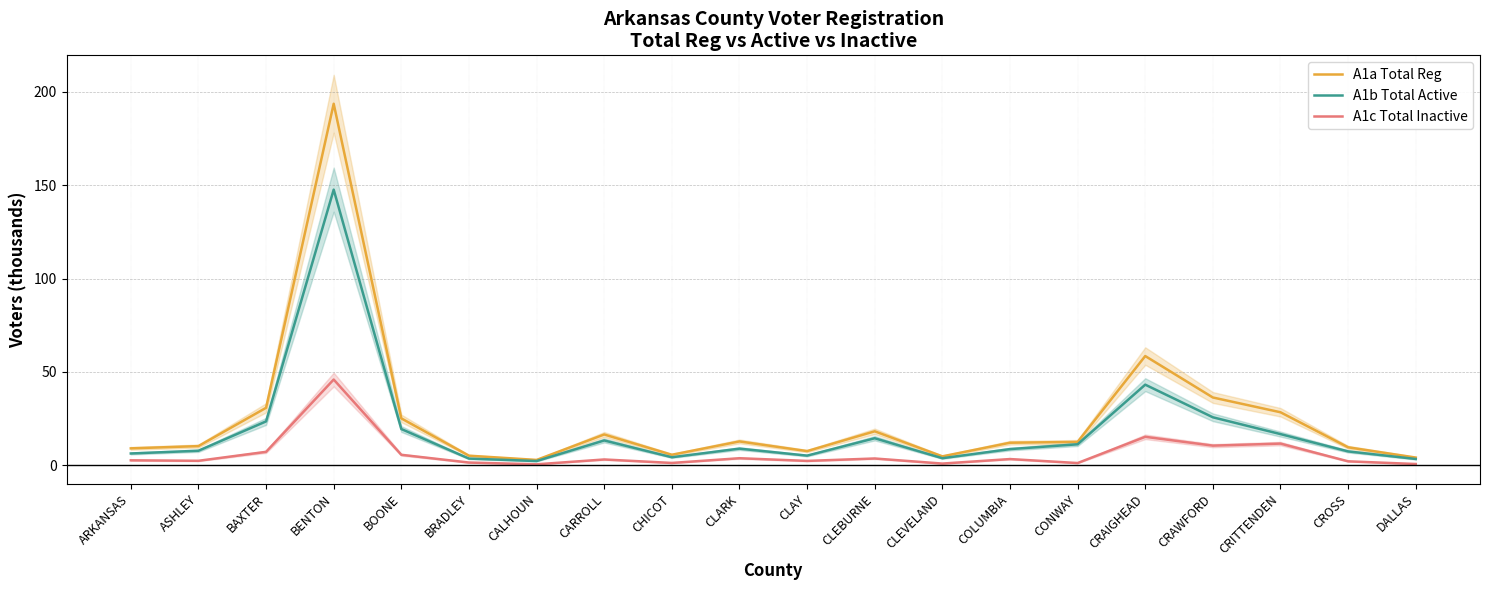

How many data points in A1b Total Active are above 8?

11